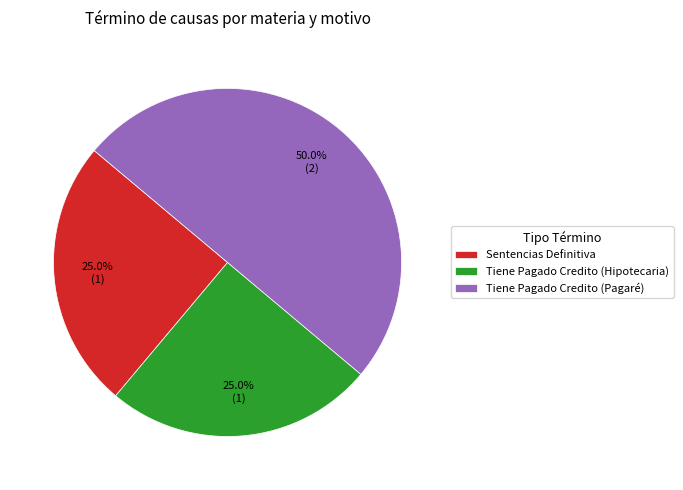

Which slice is the largest?

Tiene Pagado Credito (Pagaré)